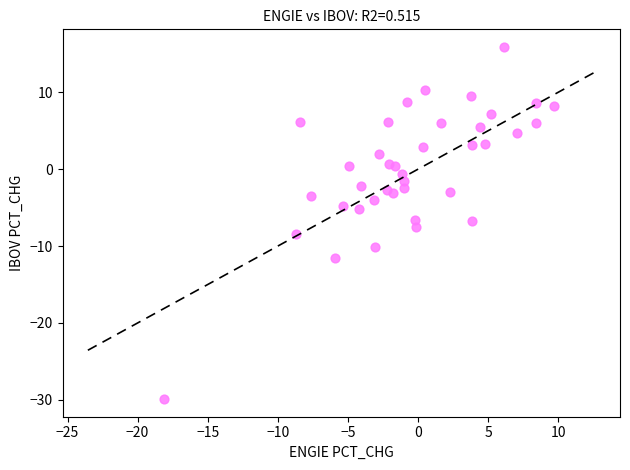

What is the range of X values (max minus min)?

27.8